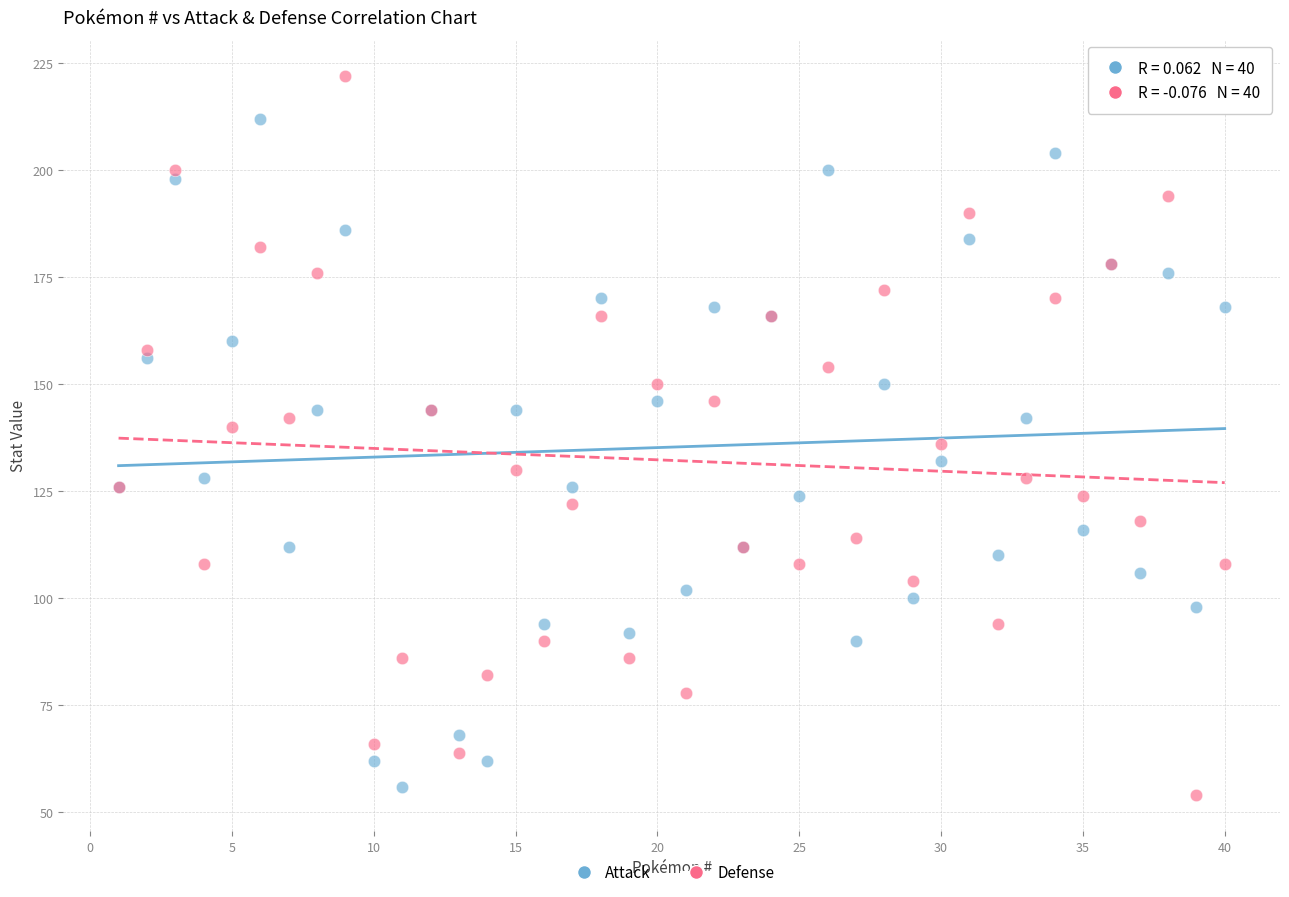

Which series contains the highest Y value?

Defense